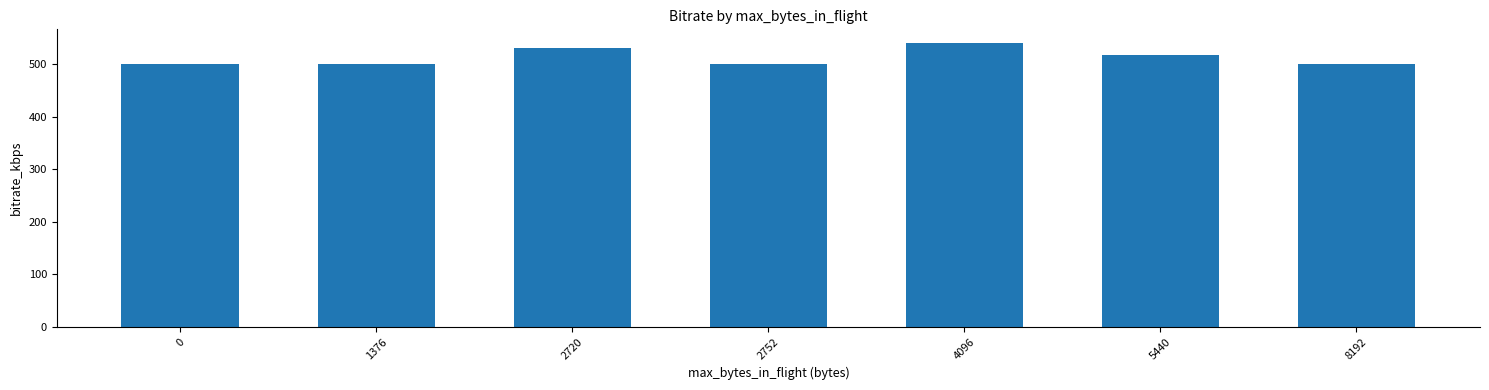

Reading right to left, what are all the values shown in this chart?

8192=500.0	5440=516.8	4096=538.9	2752=500.0	2720=529.9	1376=500.0	0=500.0